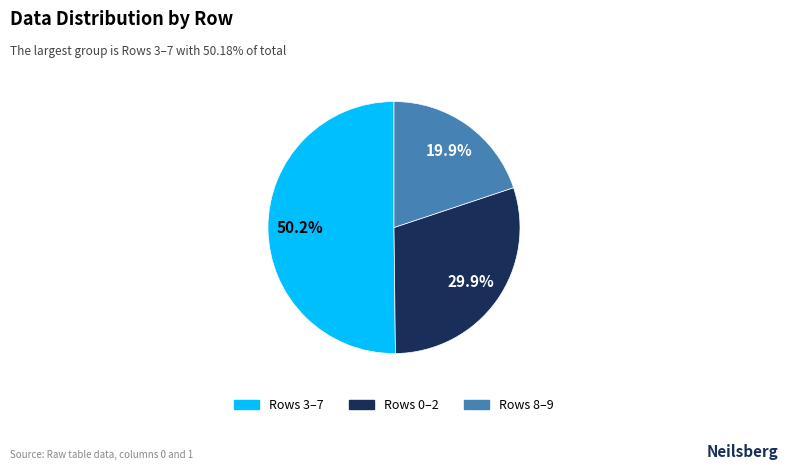

Is there any slice that represents more than half of the pie?

Yes